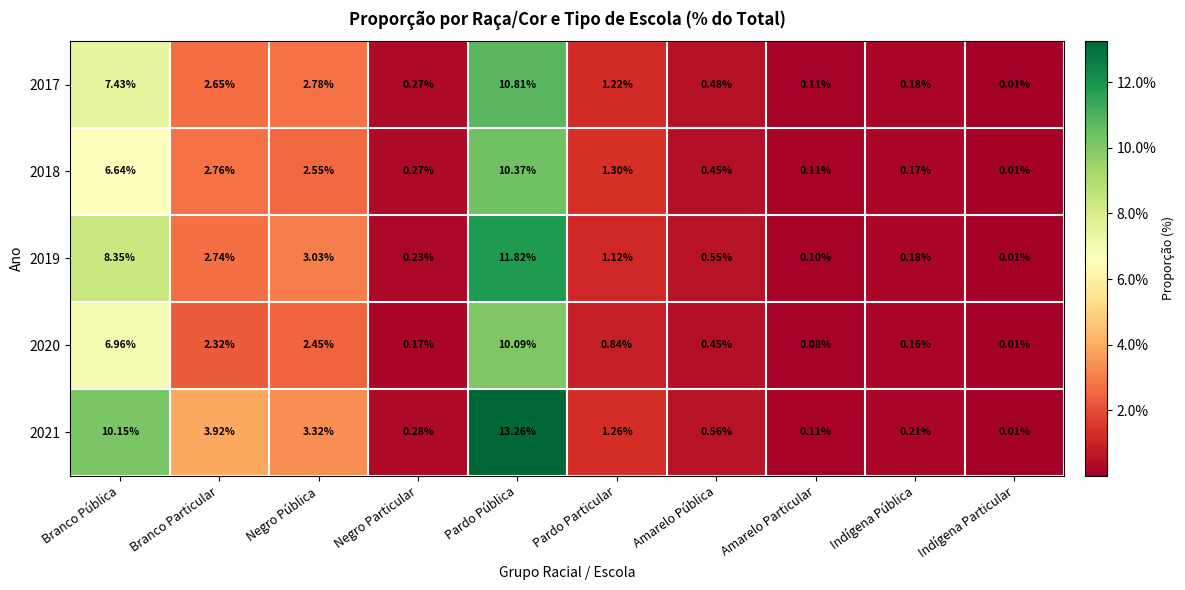

At which label does 2021 reach its minimum?

Indígena Particular